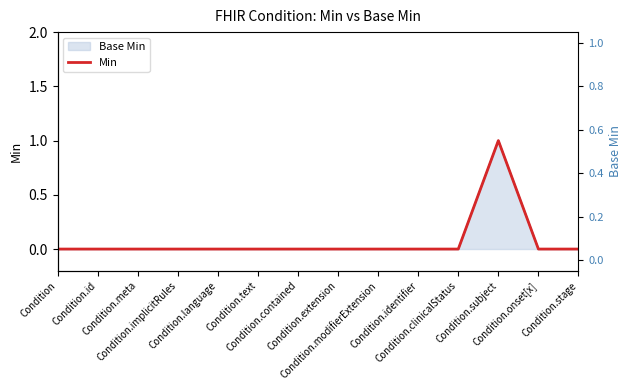

Between Condition.modifierExtension and Condition.extension, which is larger?

Condition.modifierExtension